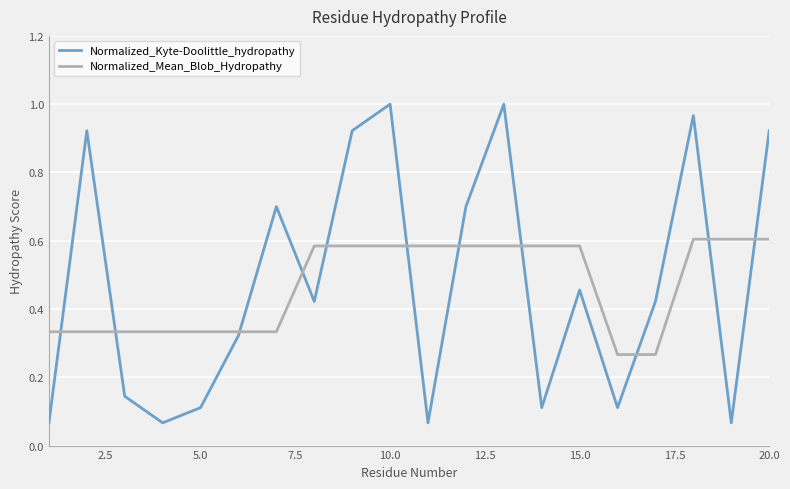

Rank the series by their maximum value, from lowest to highest.

Normalized_Mean_Blob_Hydropathy, Normalized_Kyte-Doolittle_hydropathy